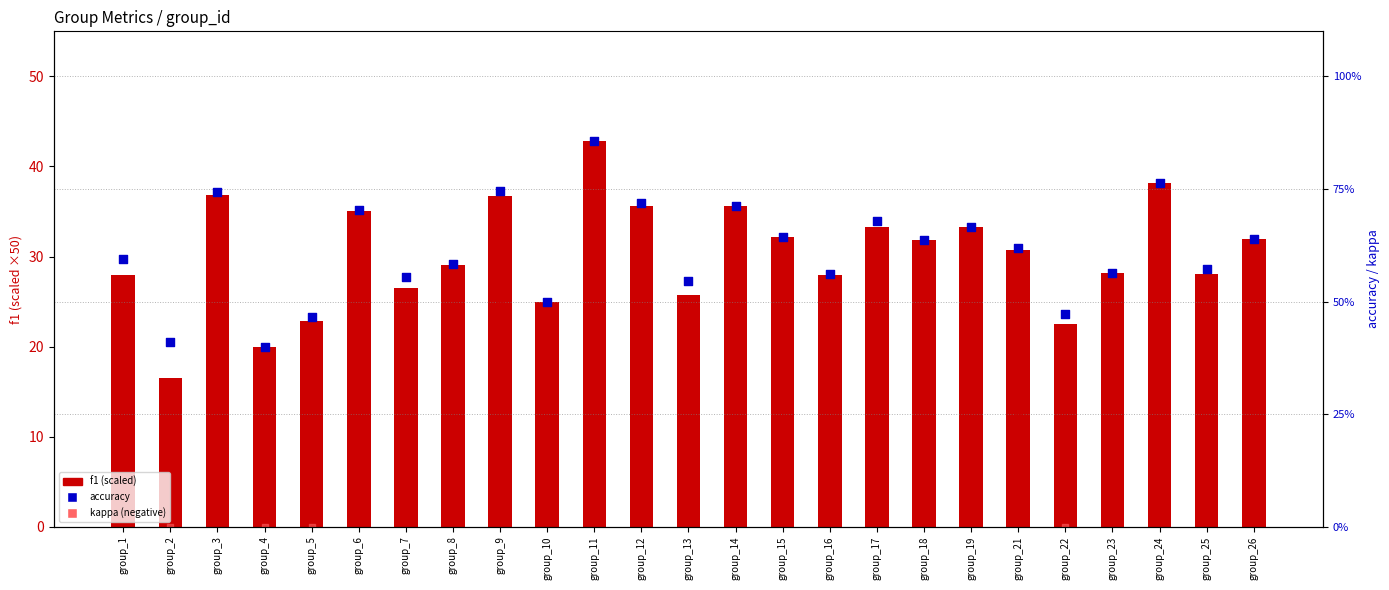

Which series reaches the minimum Y coordinate?

accuracy